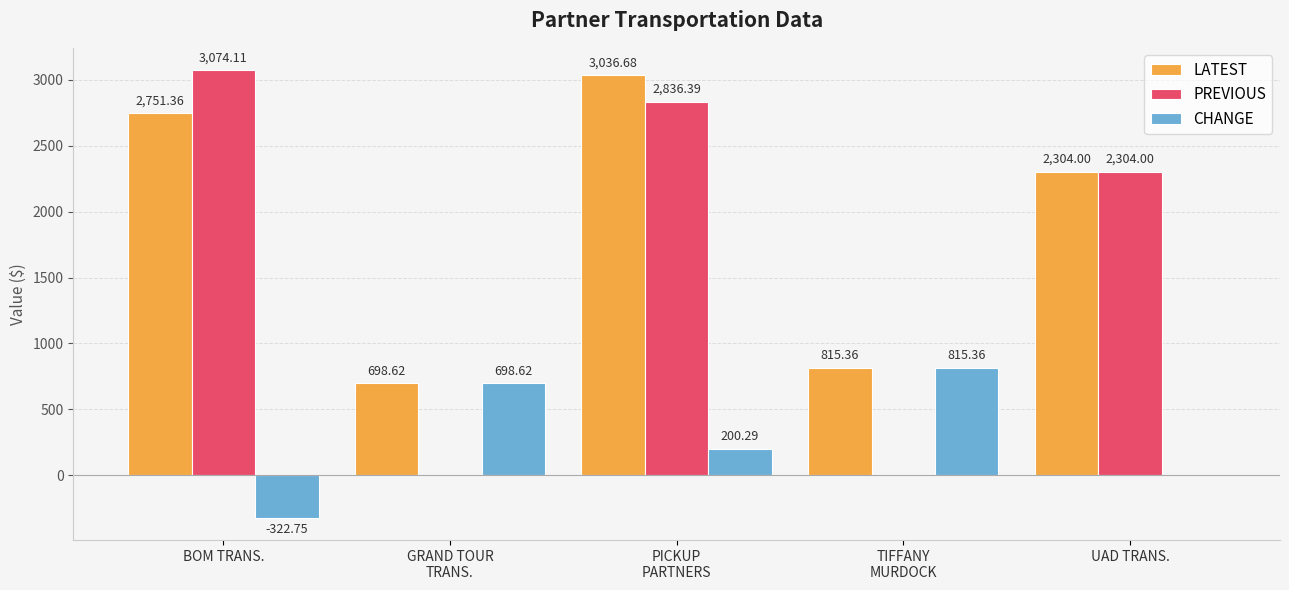

How many data points does each series have?

5